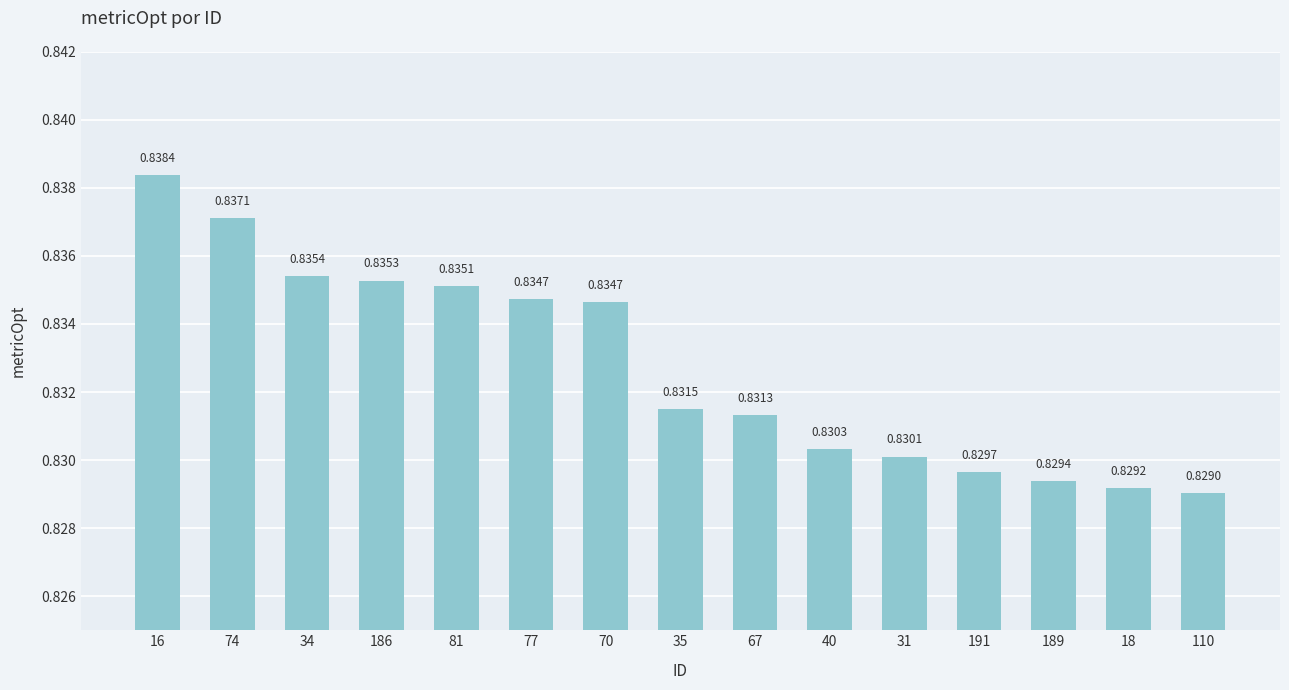

What is the sum of all values?

12.5